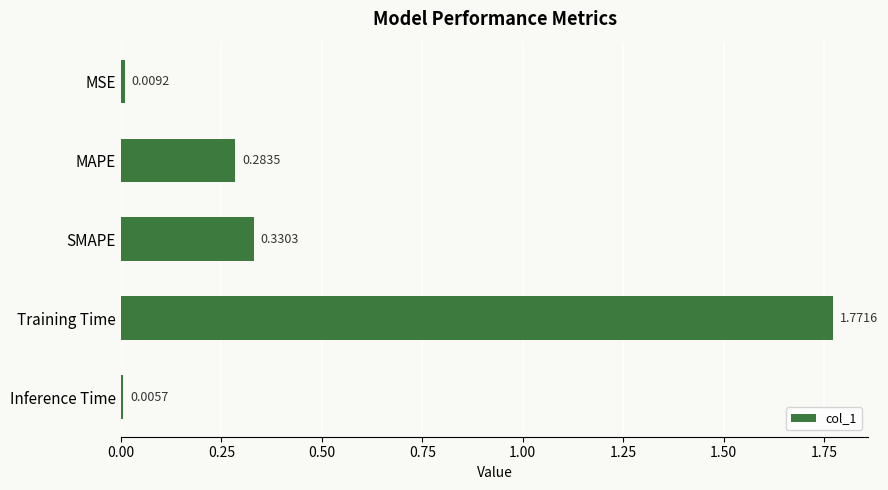

What is the change in value from Training Time to Inference Time?

-1.8